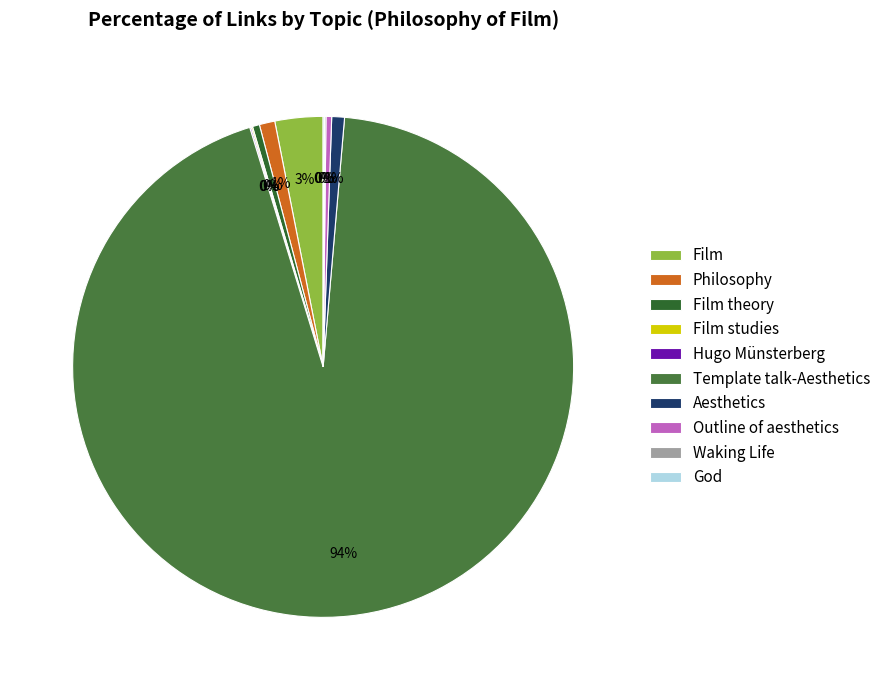

Rank the categories by value from lowest to highest.

Film studies, Hugo Münsterberg, Waking Life, God, Outline of aesthetics, Film theory, Aesthetics, Philosophy, Film, Template talk-Aesthetics